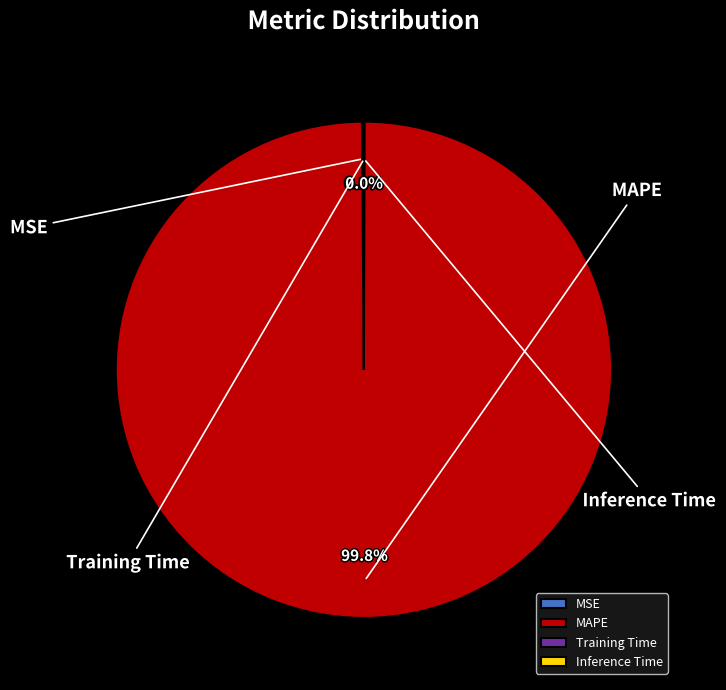

Which category has the biggest portion of the pie?

MAPE